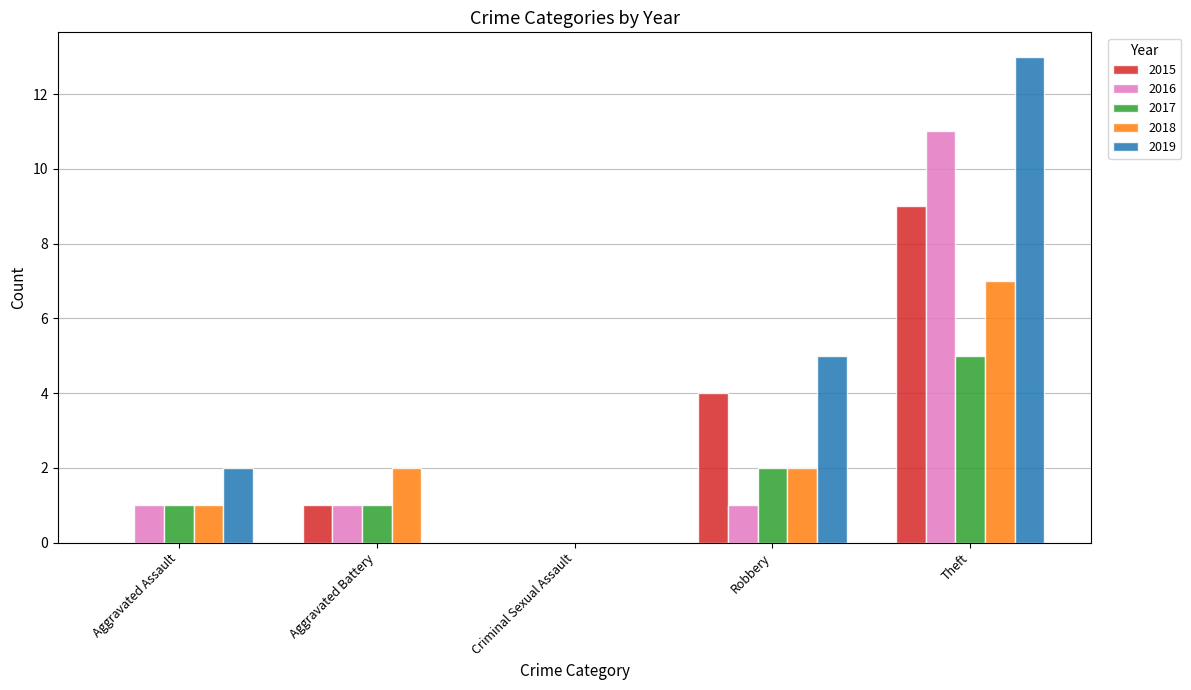

At which label does 2015 reach its peak?

Theft